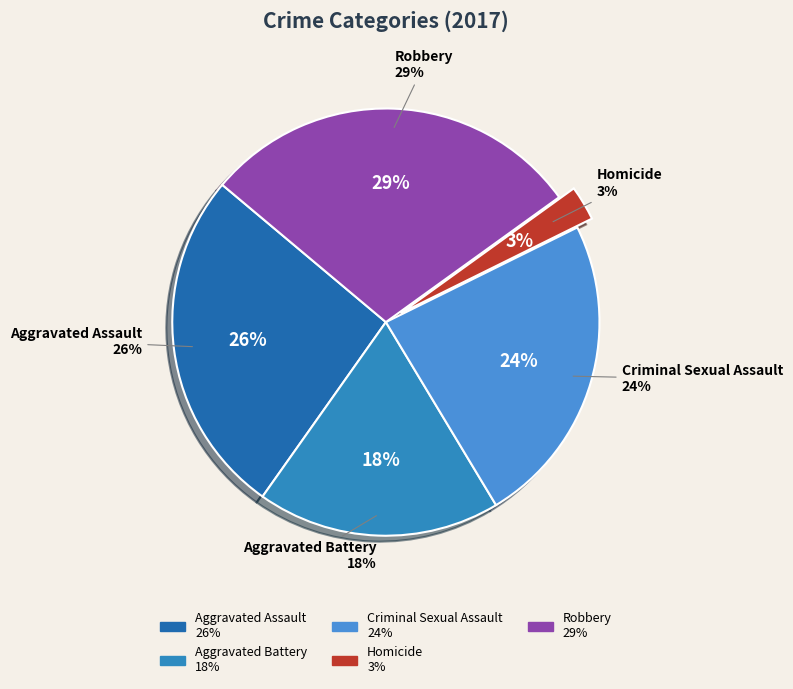

Approximately how many times larger is the value at Aggravated Assault compared to Criminal Sexual Assault?

1.1